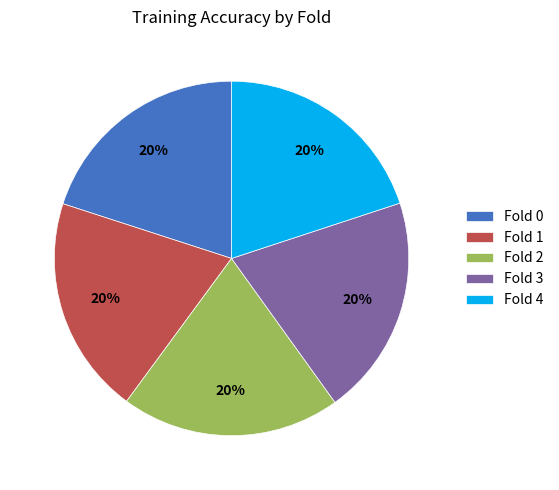

What percentage is the Fold 3 slice, to the nearest percent?

20%